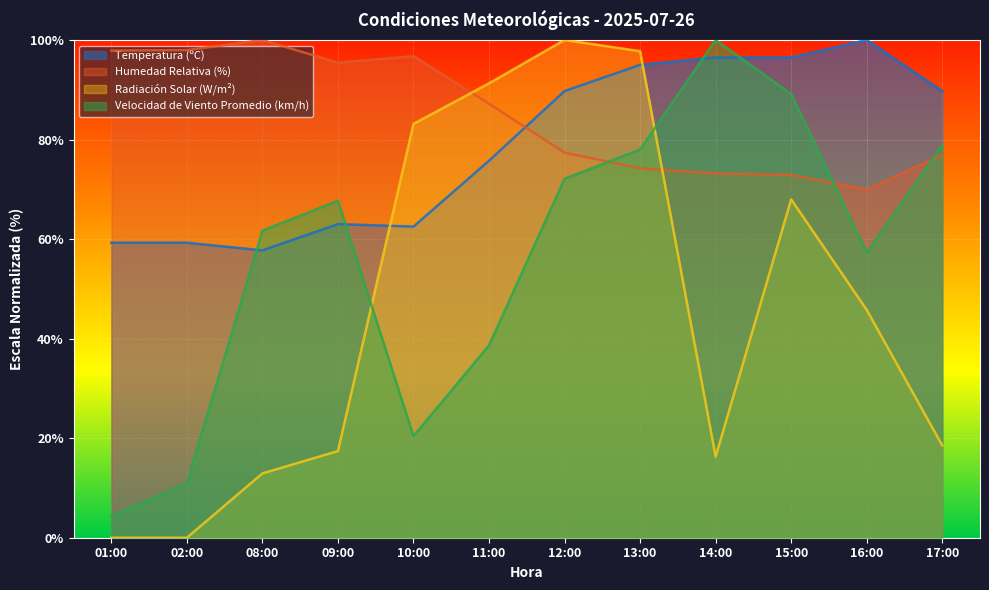

True or false: Velocidad de Viento Promedio (km/h) and Temperatura (ºC) cross at least once.

True